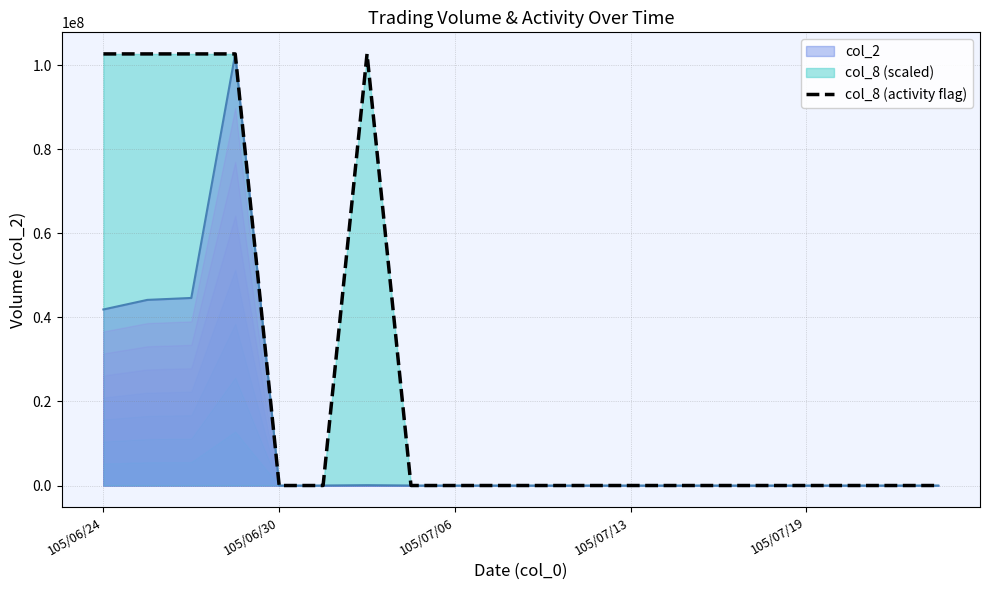

The chart shows a value of -42986663 at 105/07/13. True or false?

False